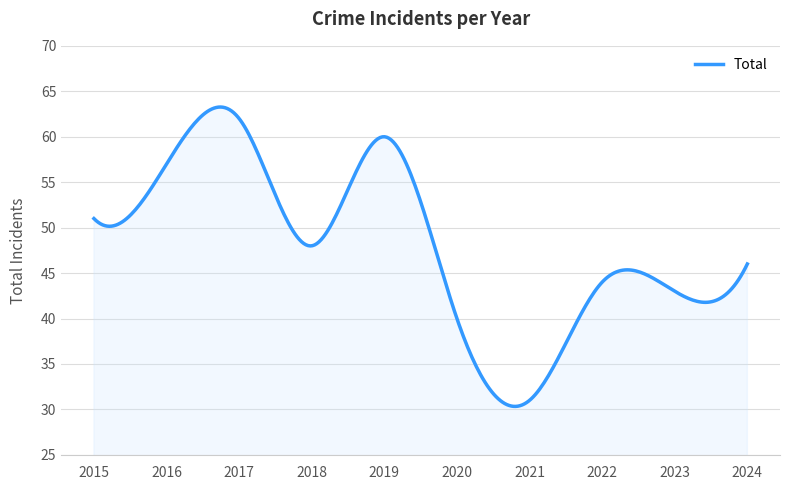

What is the difference between the maximum and minimum values?

32.9